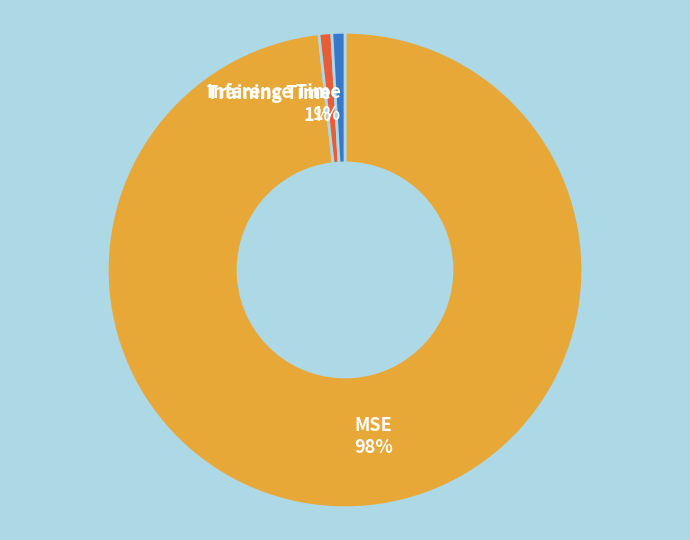

Is MSE the majority of the pie?

Yes